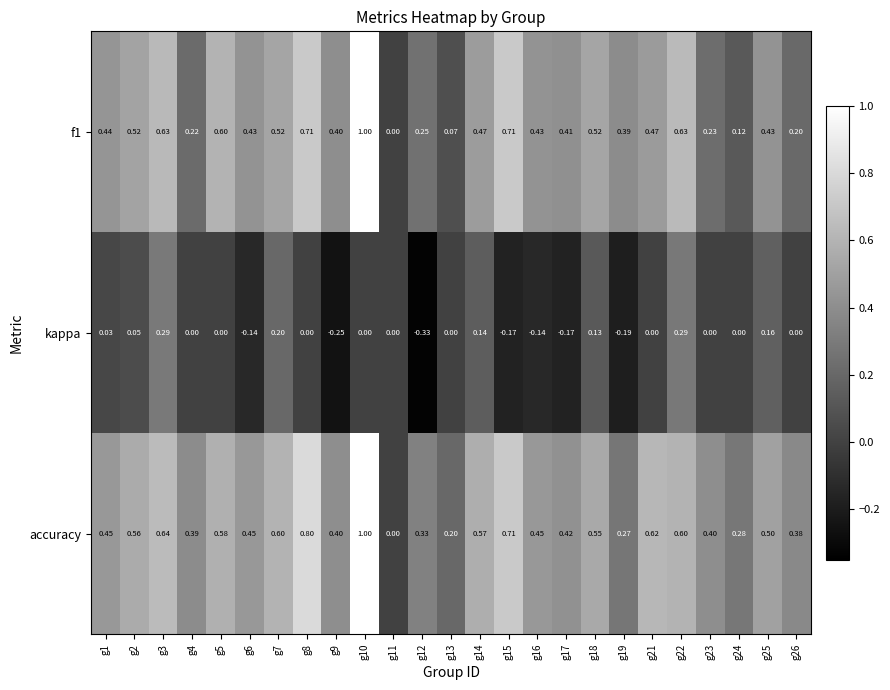

Which category has the lowest value across all series?

g12